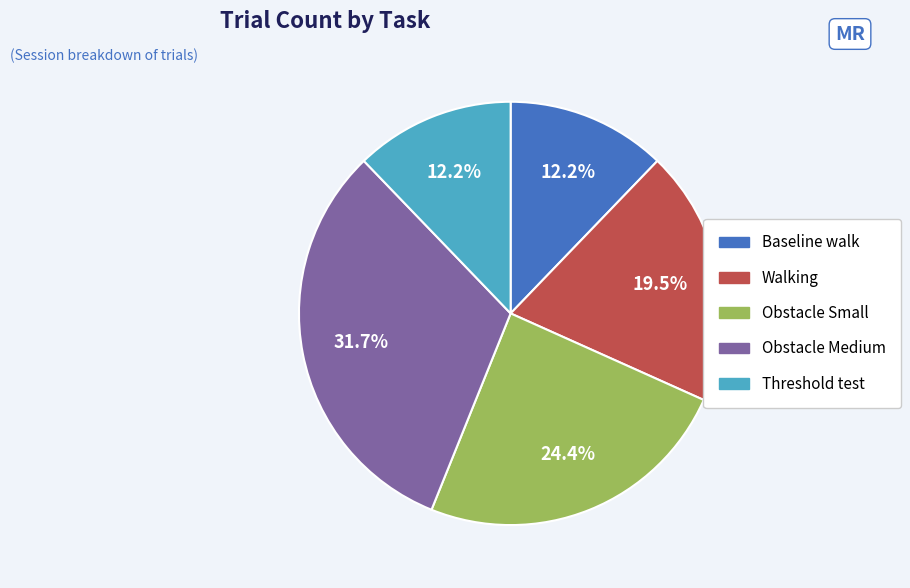

What percentage is NOT represented by Walking?

80.5%